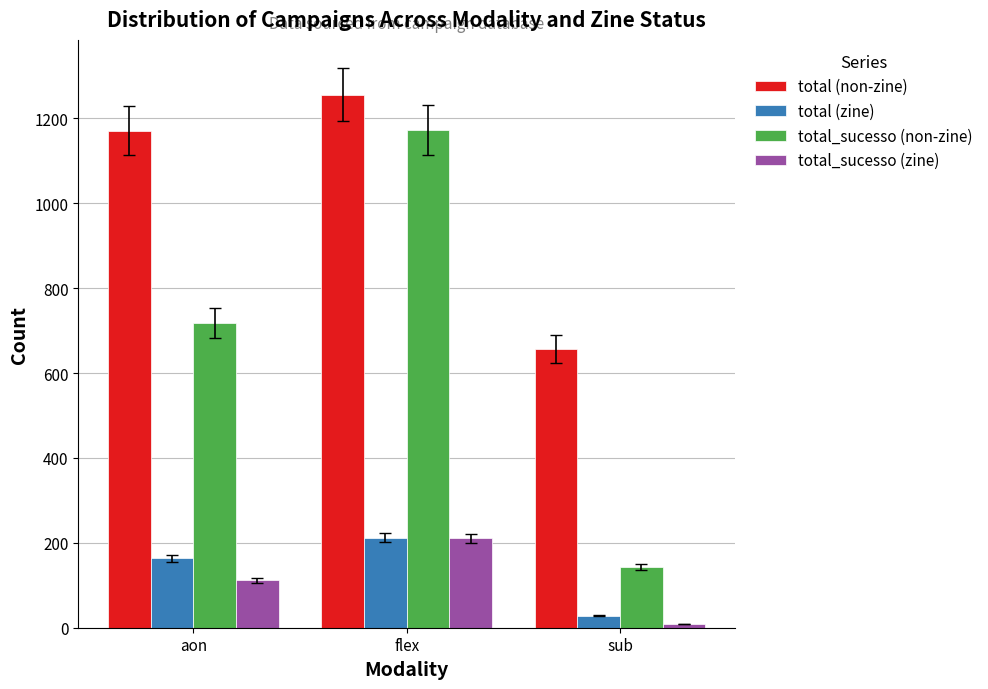

Which series has the widest spread of values?

total_sucesso (non-zine)